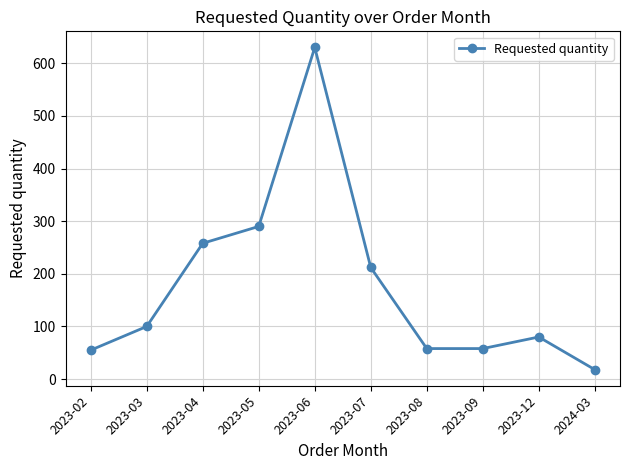

Is it true that the value at 2023-06 is 630?

True